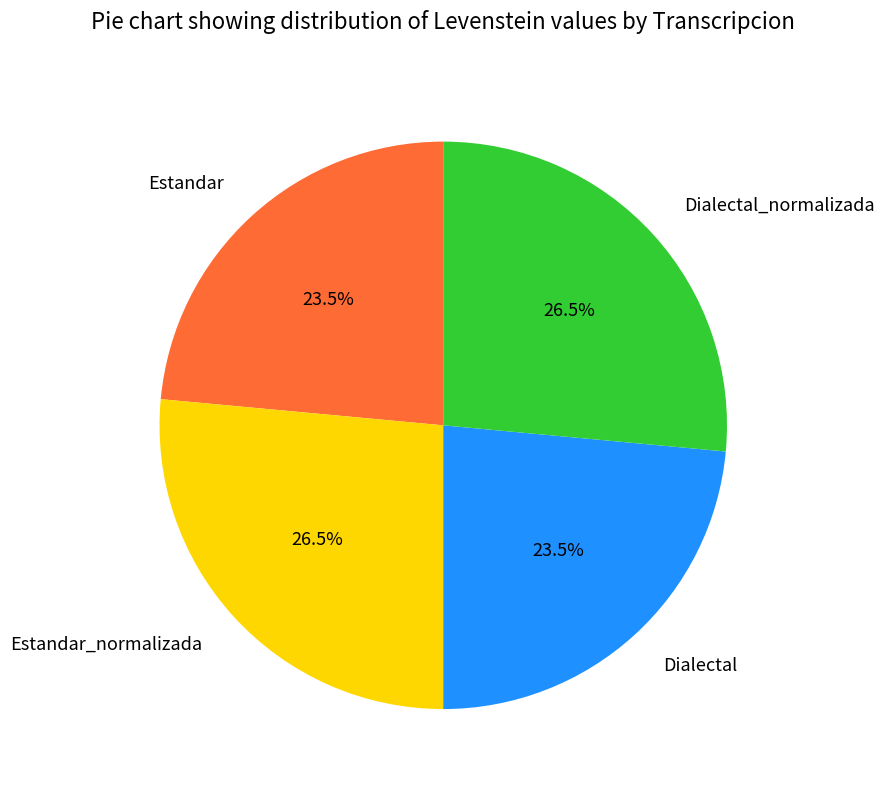

To the nearest percent, what is the average slice percentage?

25%